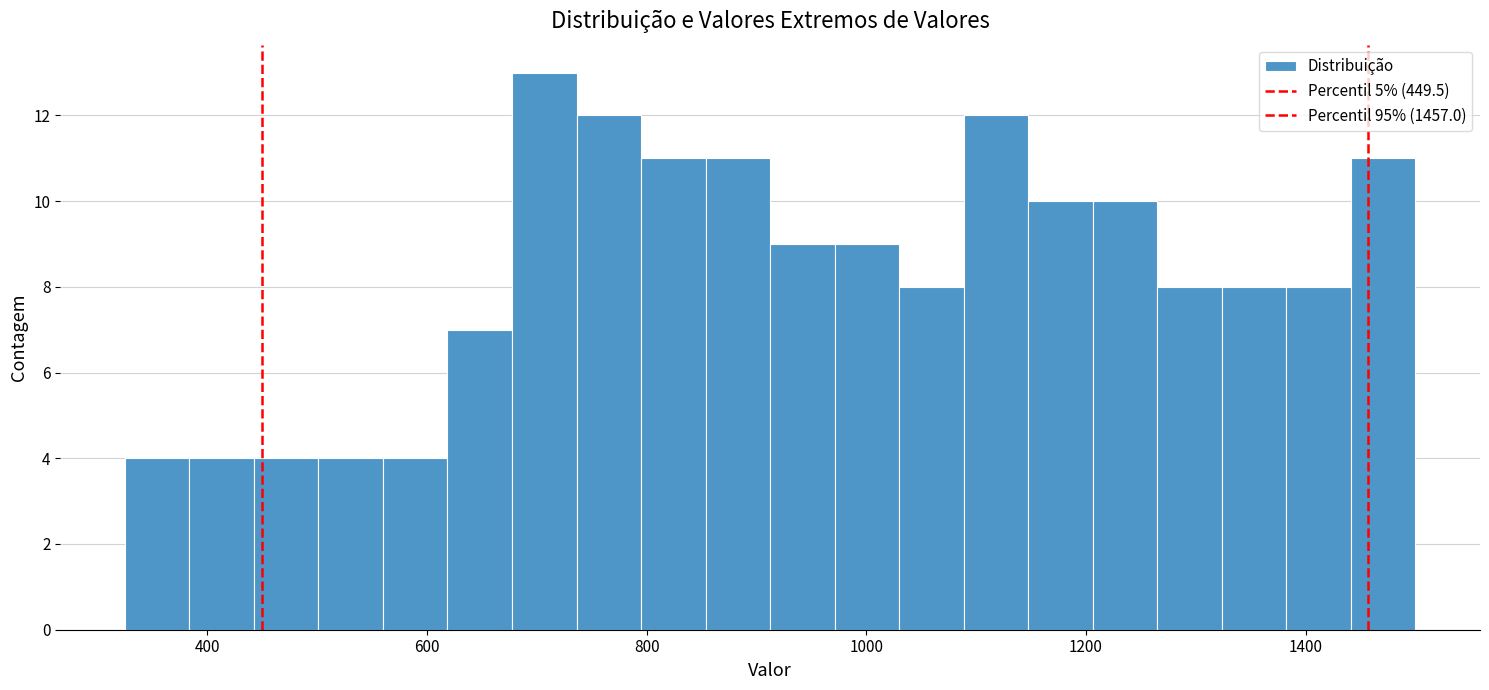

Read against the x-axis, roughly where is the centre of the tallest bar?

700